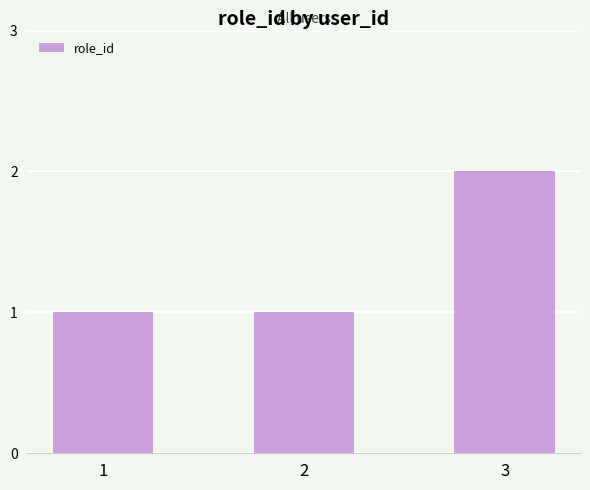

What is the average value?

1